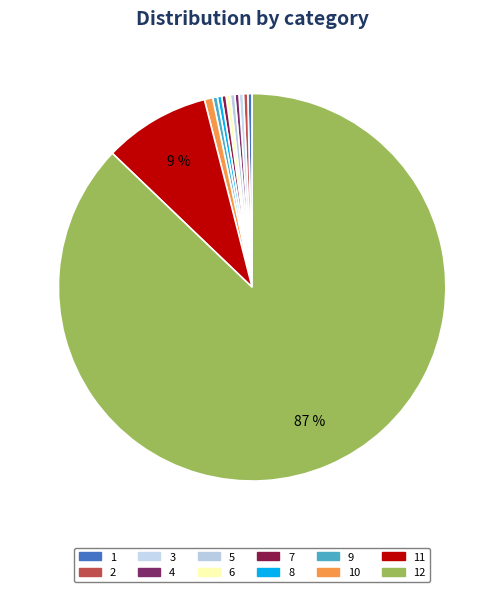

Count the number of slices in the pie.

12